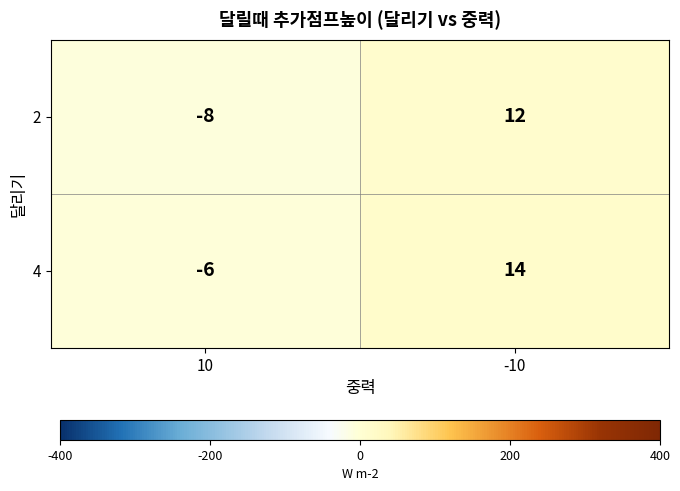

List the series in order of their peak value, highest first.

4, 2